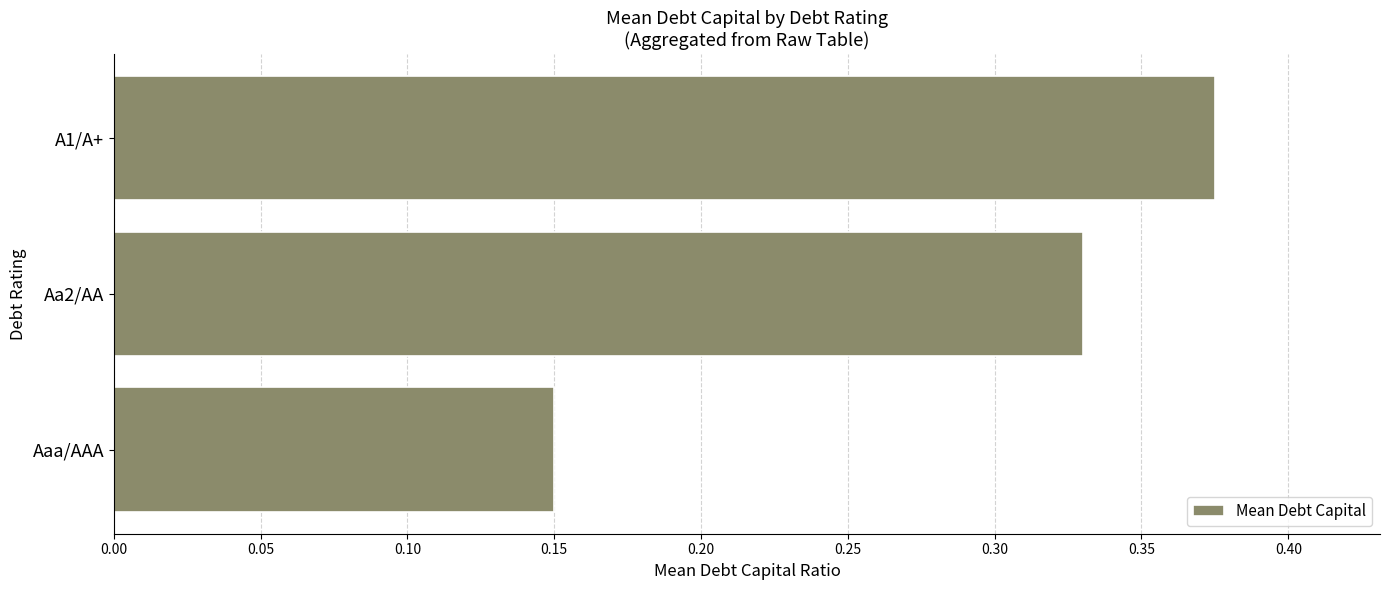

Which category has the highest value across all series?

A1/A+